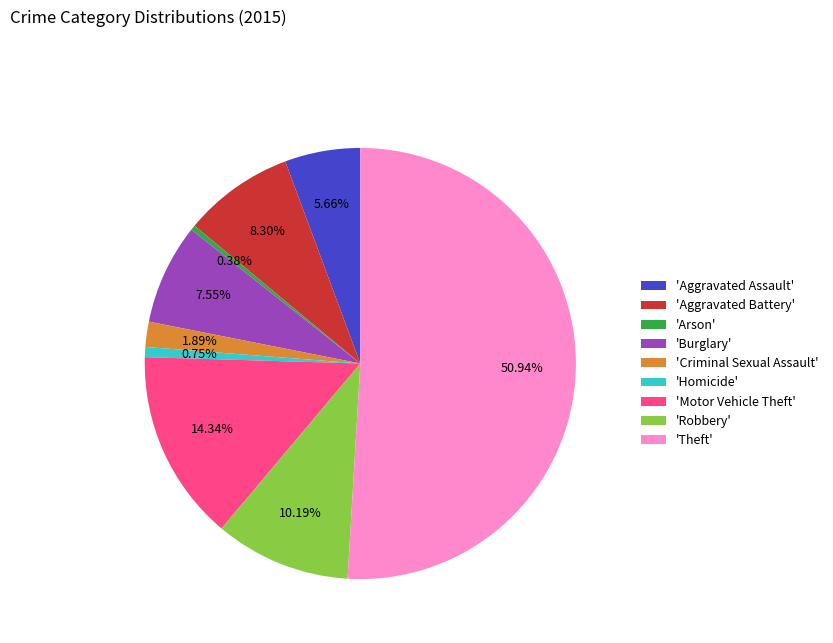

Is the sum of 'Aggravated Assault' and 'Criminal Sexual Assault' greater than half?

No